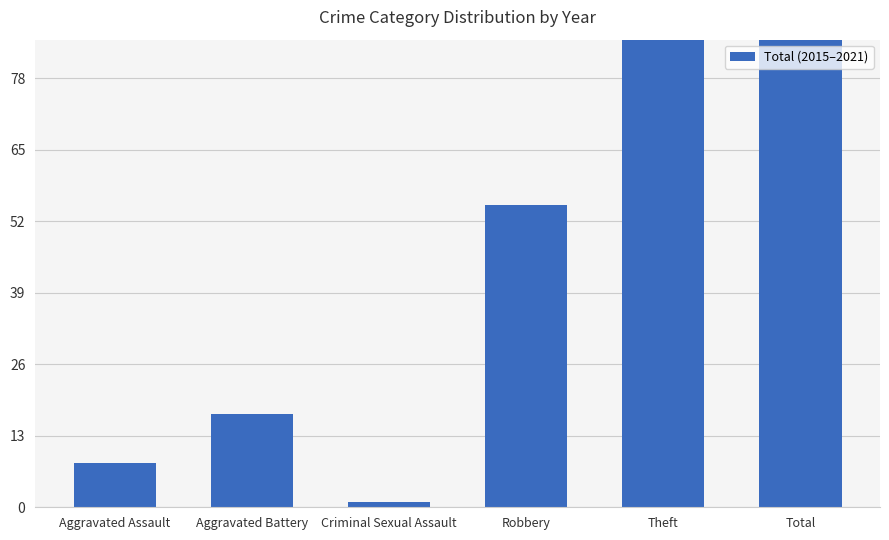

Reading left to right, what are all the values shown in this chart?

Aggravated Assault=8	Aggravated Battery=17	Criminal Sexual Assault=1	Robbery=55	Theft=244	Total=325